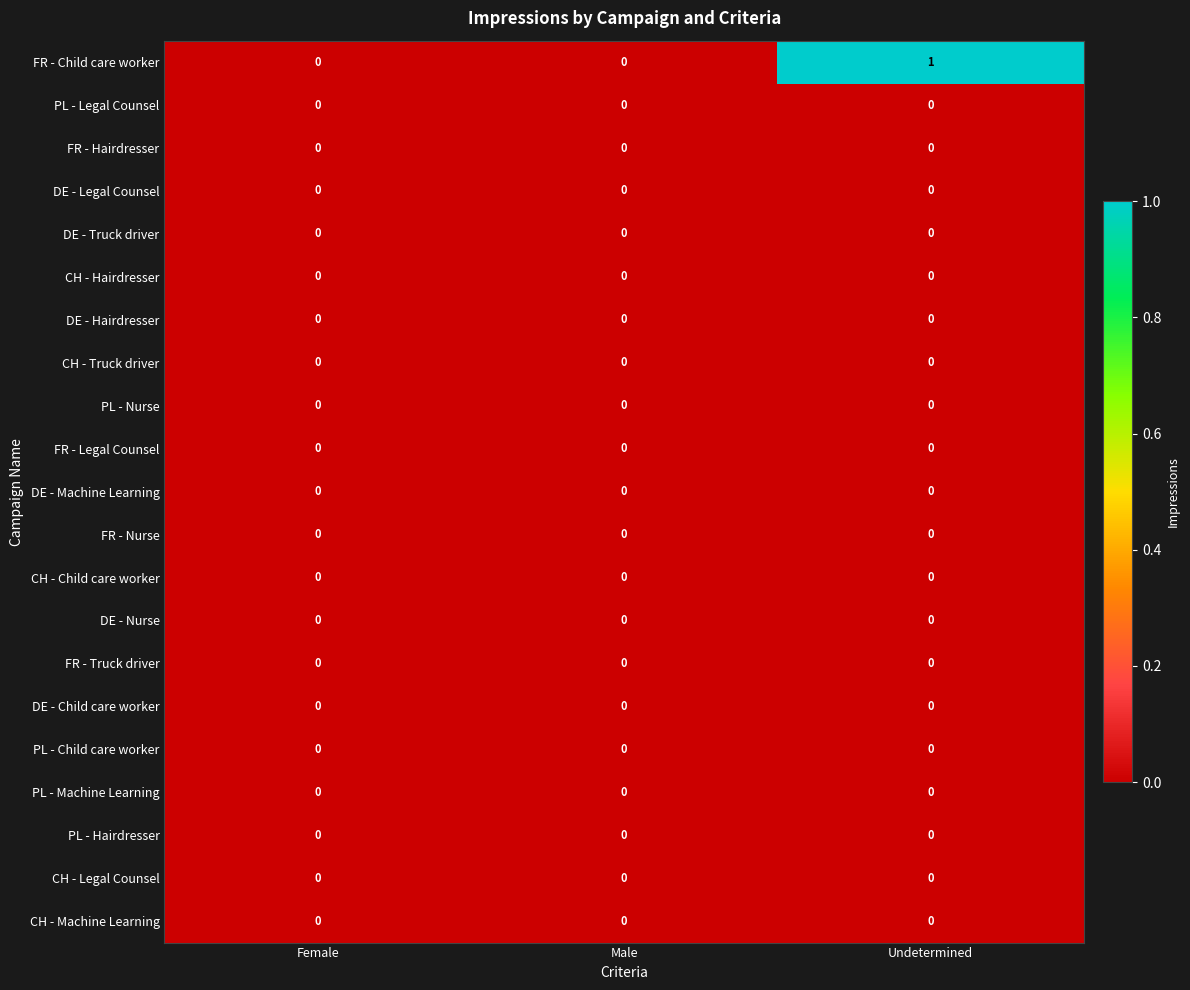

Is it true that DE - Legal Counsel equals 0 at Undetermined?

True